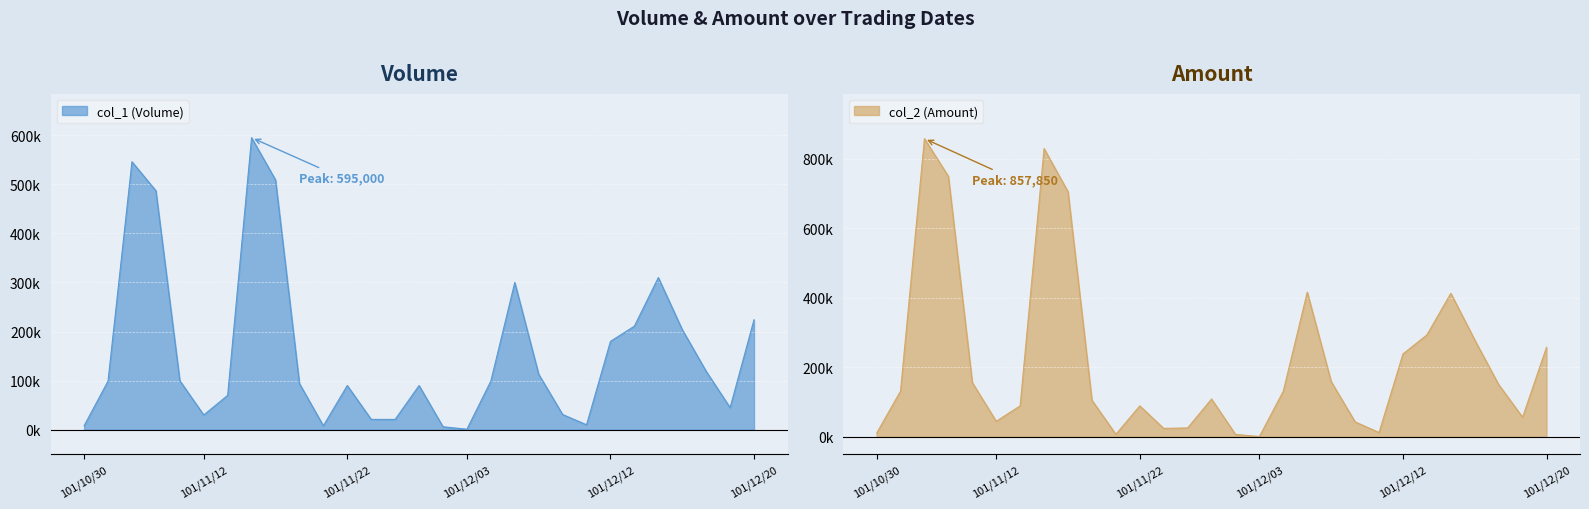

Count the number of data series in this chart.

2